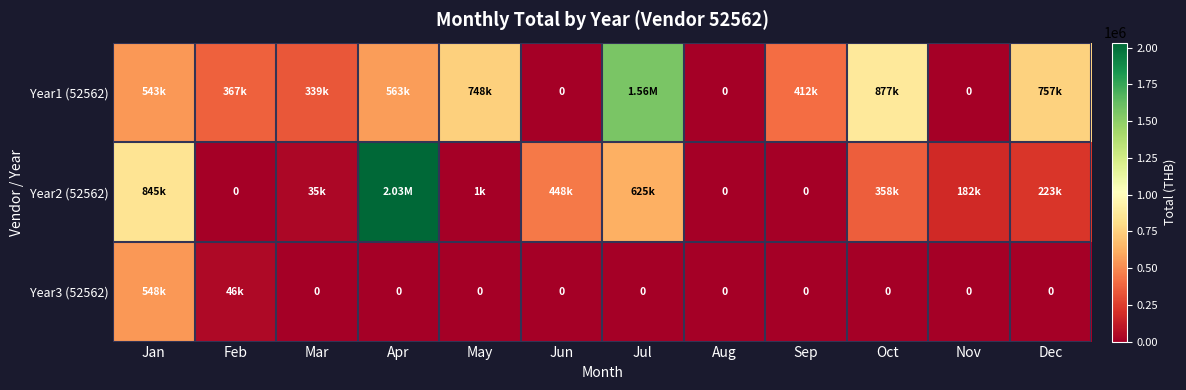

Rank the categories by Year2 (52562) value from highest to lowest.

Apr, Jan, Jul, Jun, Oct, Dec, Nov, Mar, May, Feb, Aug, Sep